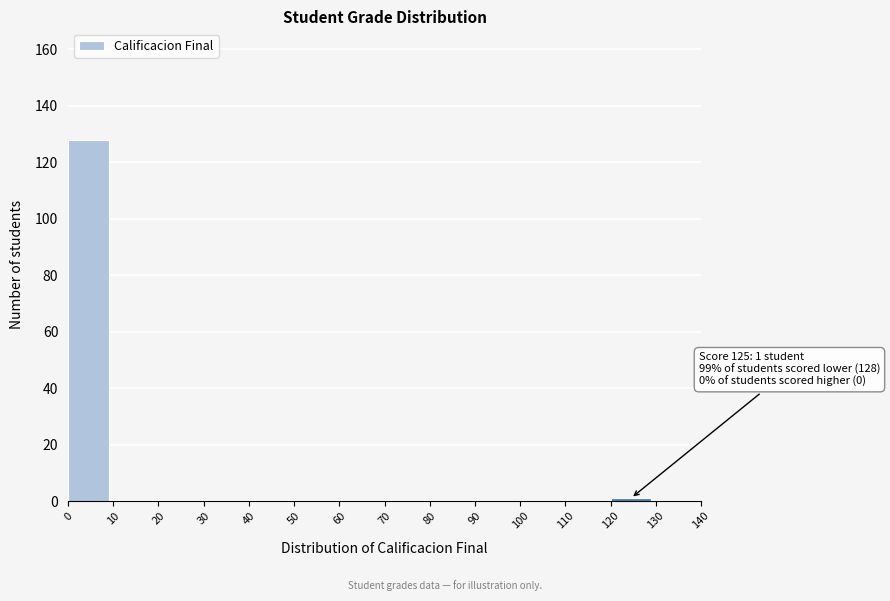

Over which range of the x-axis is the bar tallest?

0 to 10